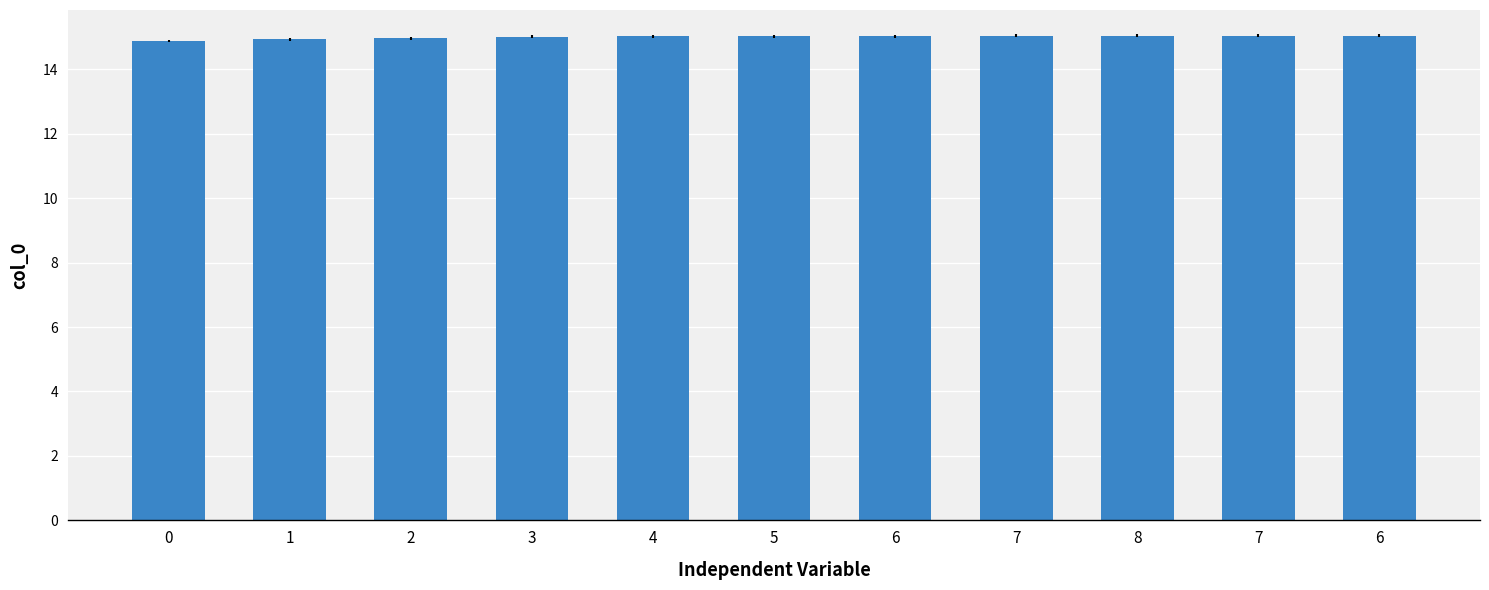

What is the sum of all values?

165.0